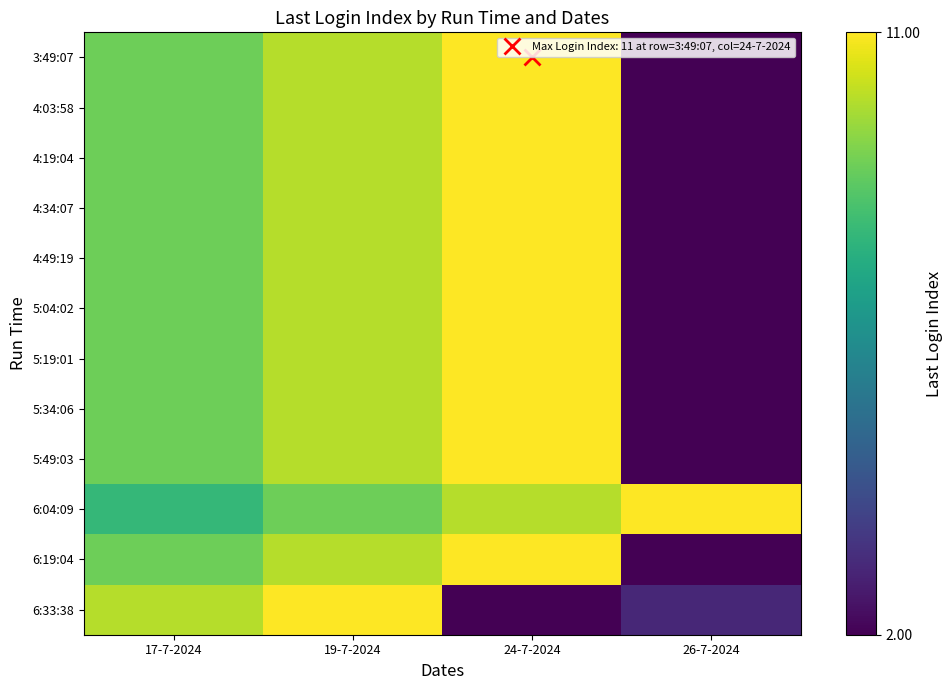

What is the greatest value displayed?

11